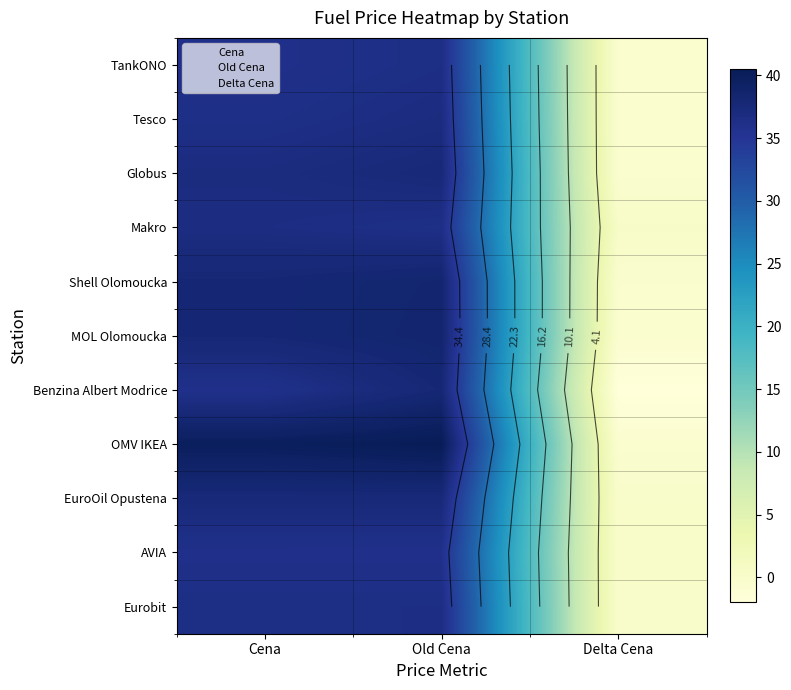

At which label does Eurobit first exceed 36?

Cena